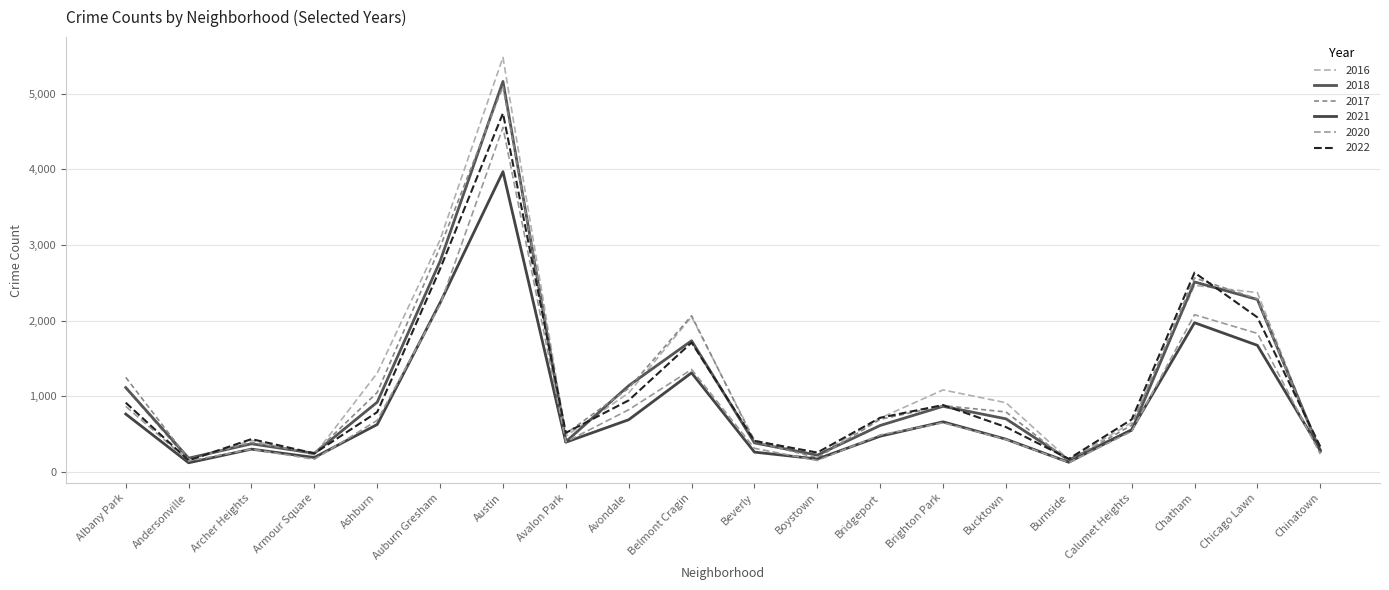

What is the difference between the maximum and minimum values in the 2016 series?

5330